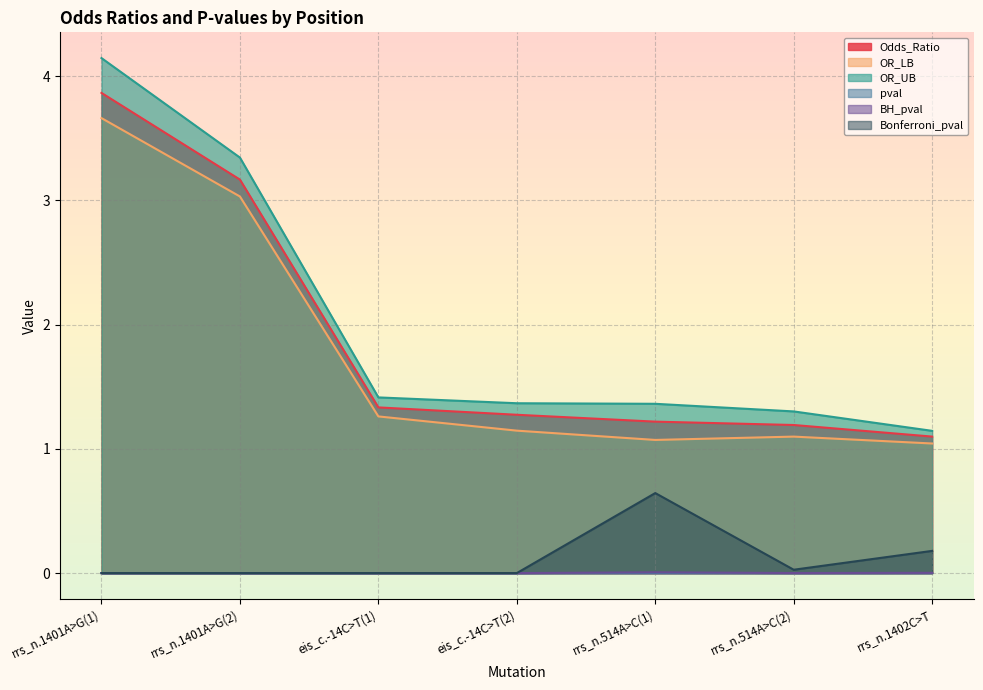

How many positive values does the Bonferroni_pval series have?

5